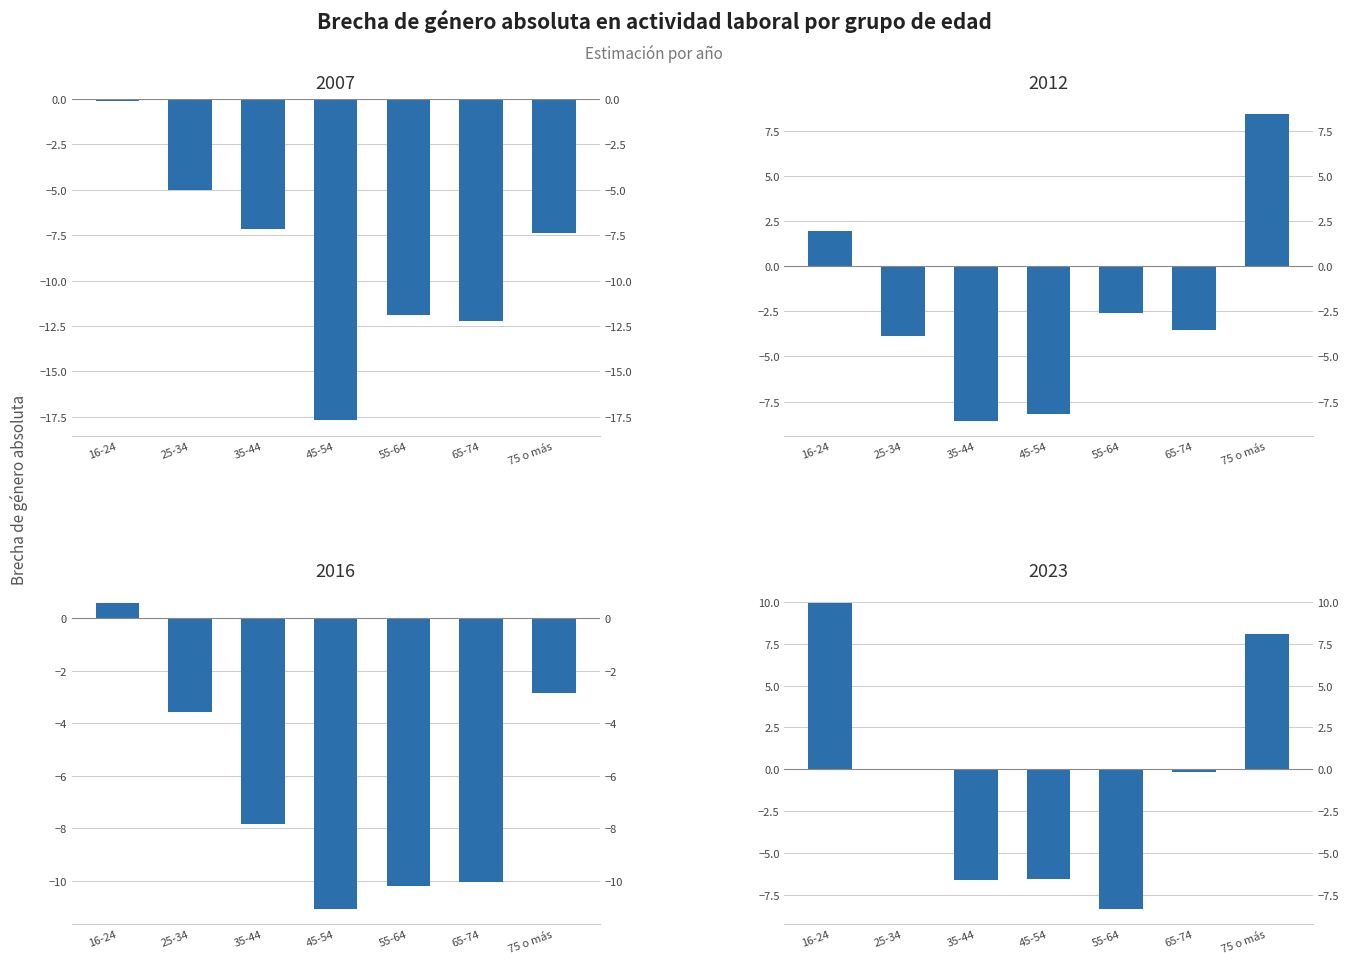

What is the minimum value shown in the chart?

-17.7